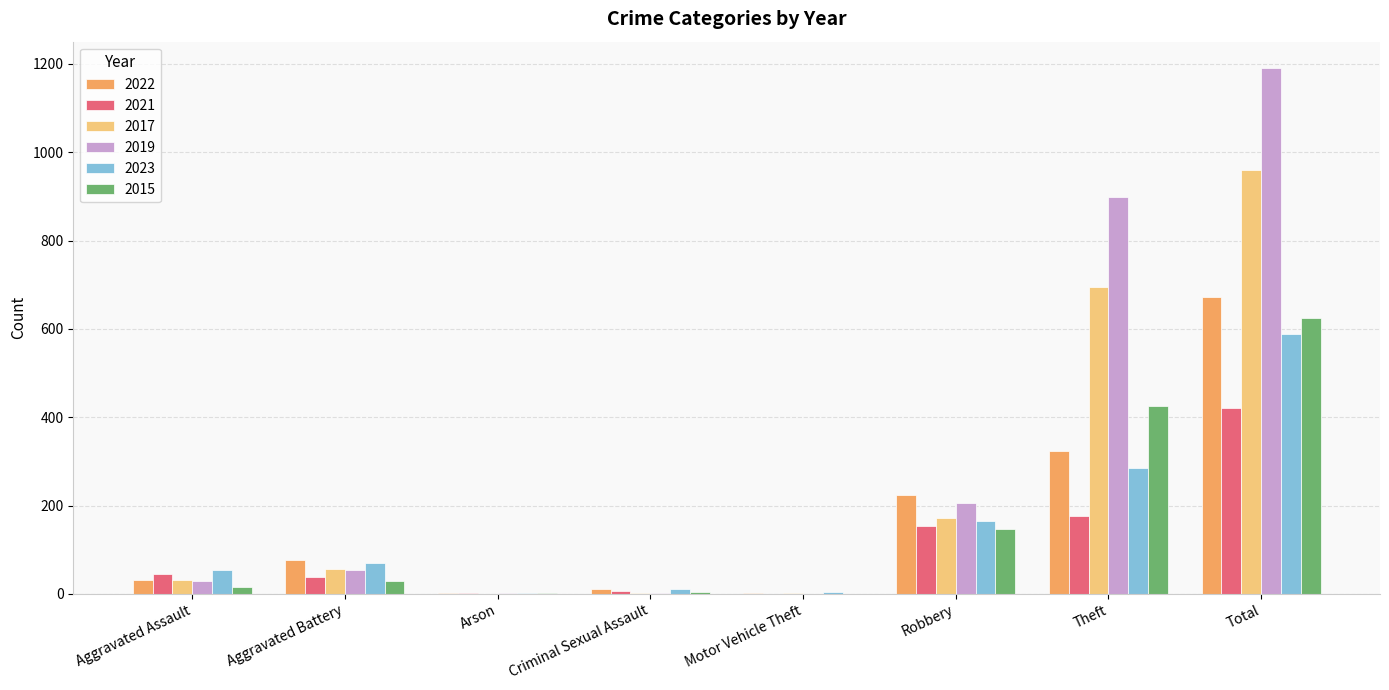

Does the chart contain stacked bars?

No